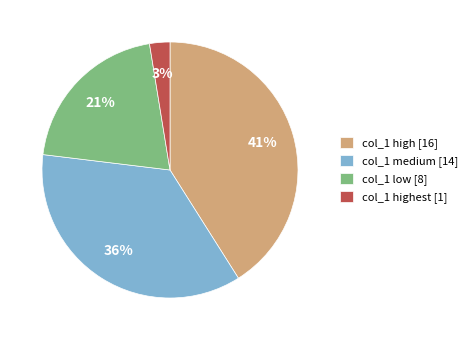

To the nearest percent, what percentage of the pie is col_1 low [8]?

21%